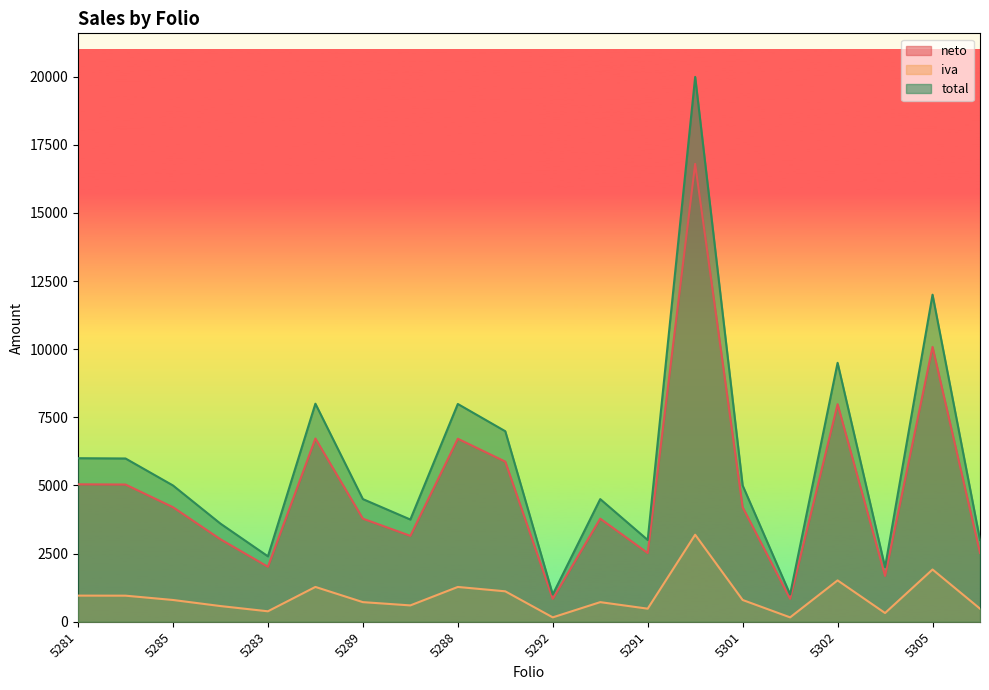

Is the value of iva at 5302 greater than the value of neto at 5301?

No